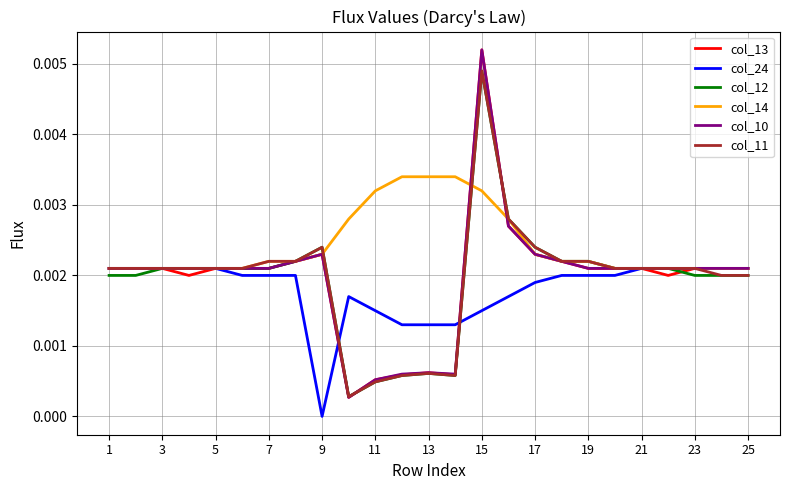

At which category does the chart reach its peak across all series?

15